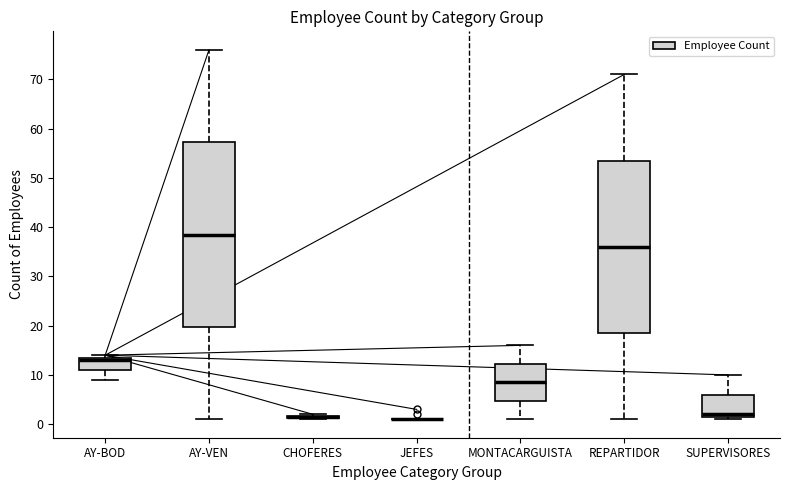

Comparing the boxes themselves (not the whiskers), which one is the tallest?

AY-VEN